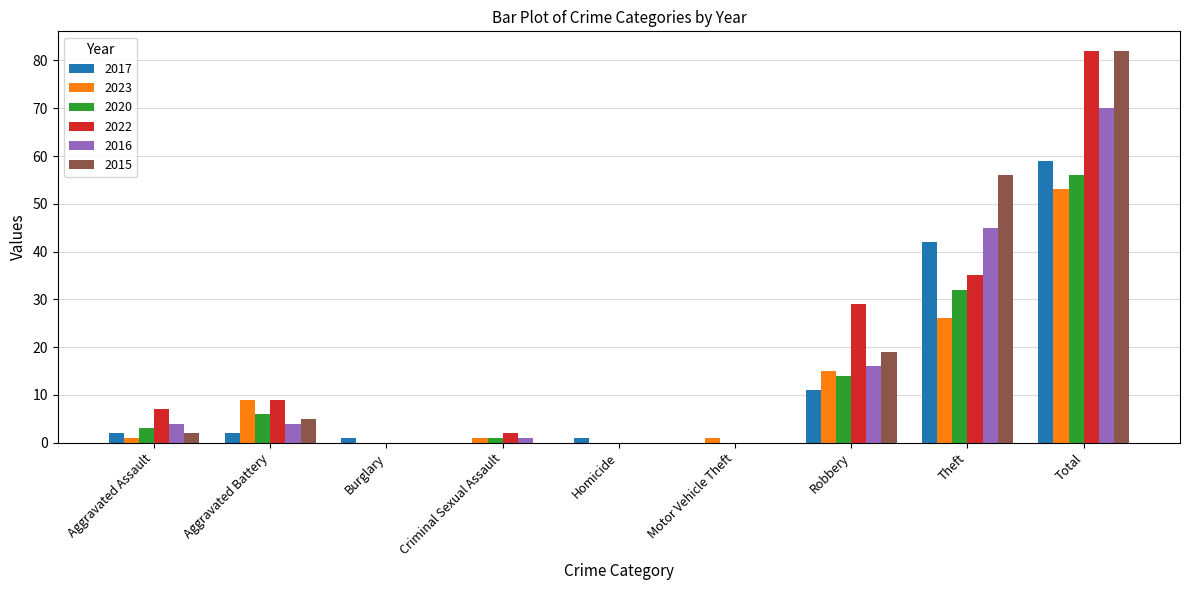

At which label is 2022 closest to 41?

Theft